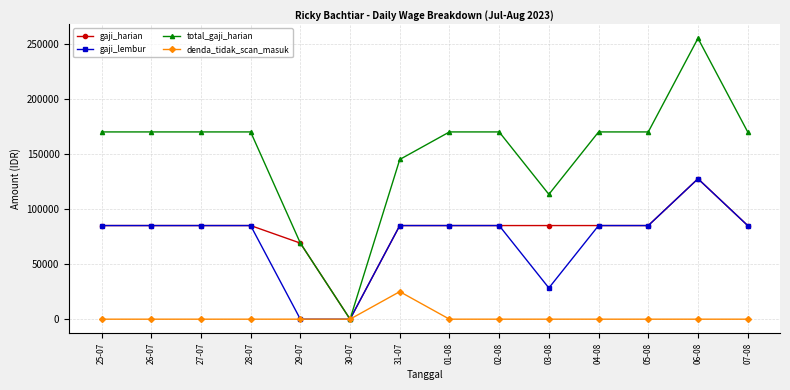

Is it true that gaji_harian equals 127763.2 at 02-08?

False